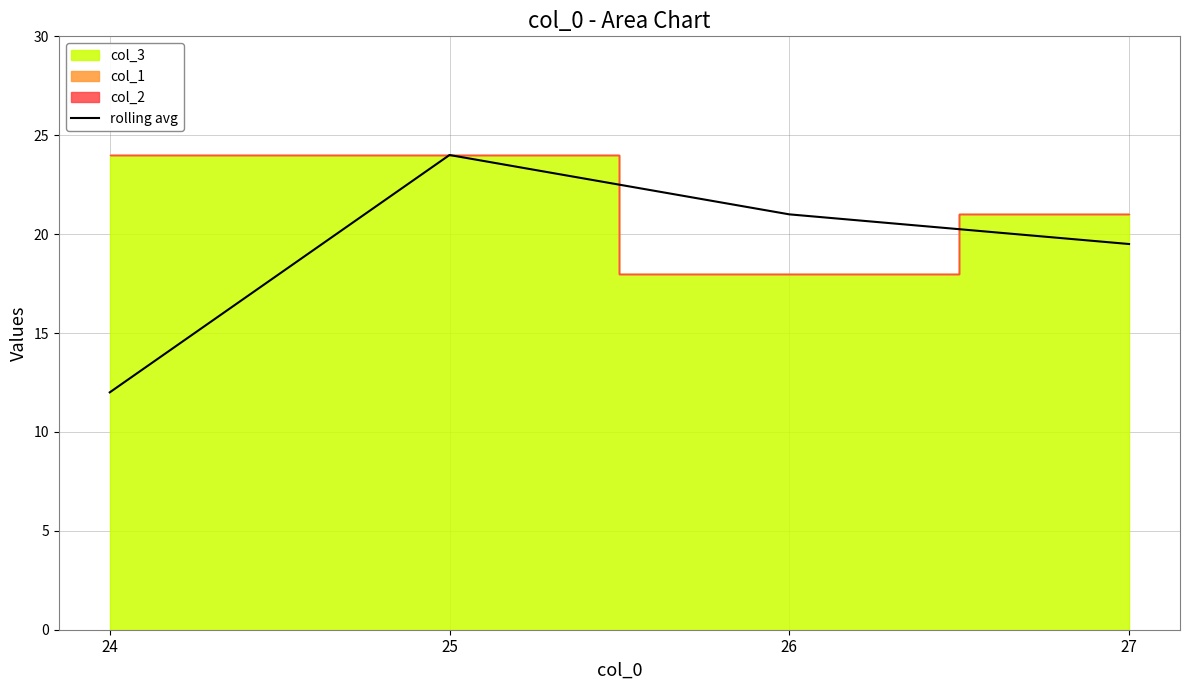

What is the average value?

19.1